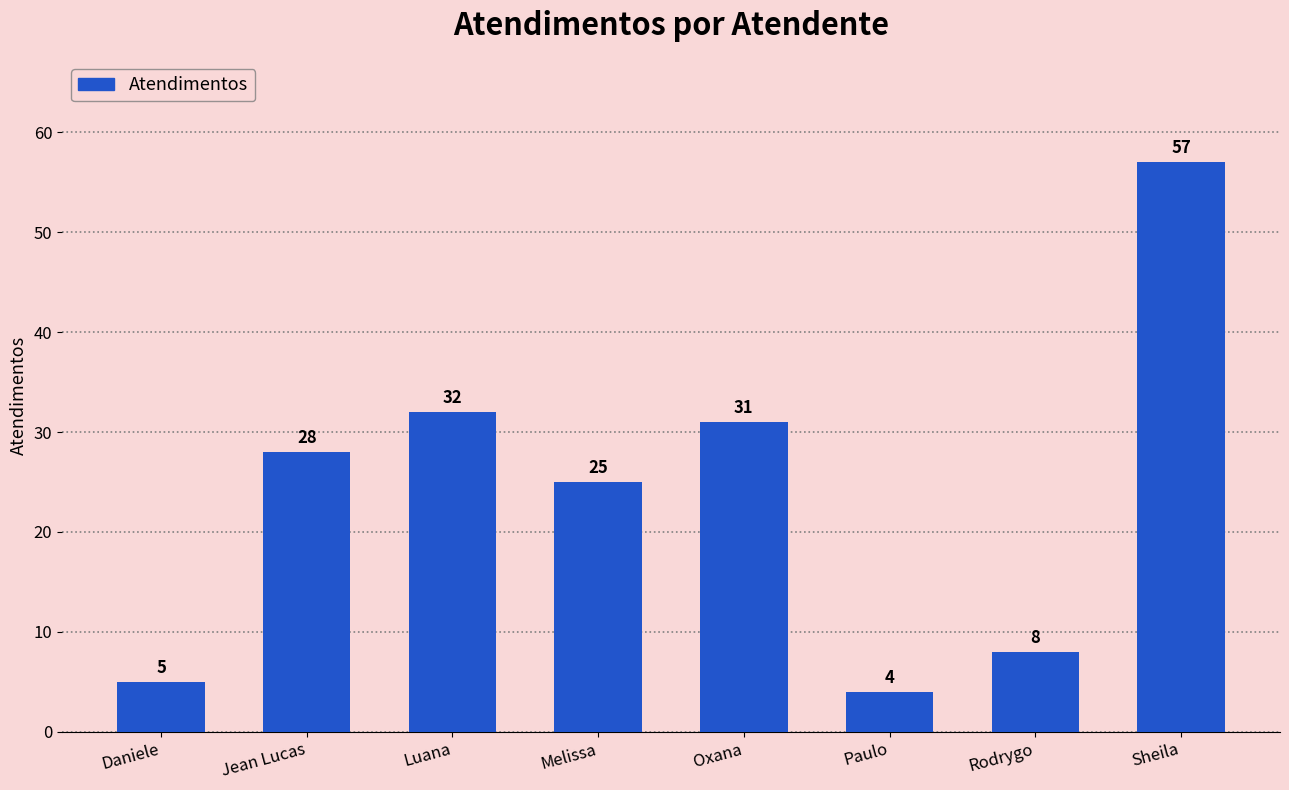

What is the sum of all values?

190